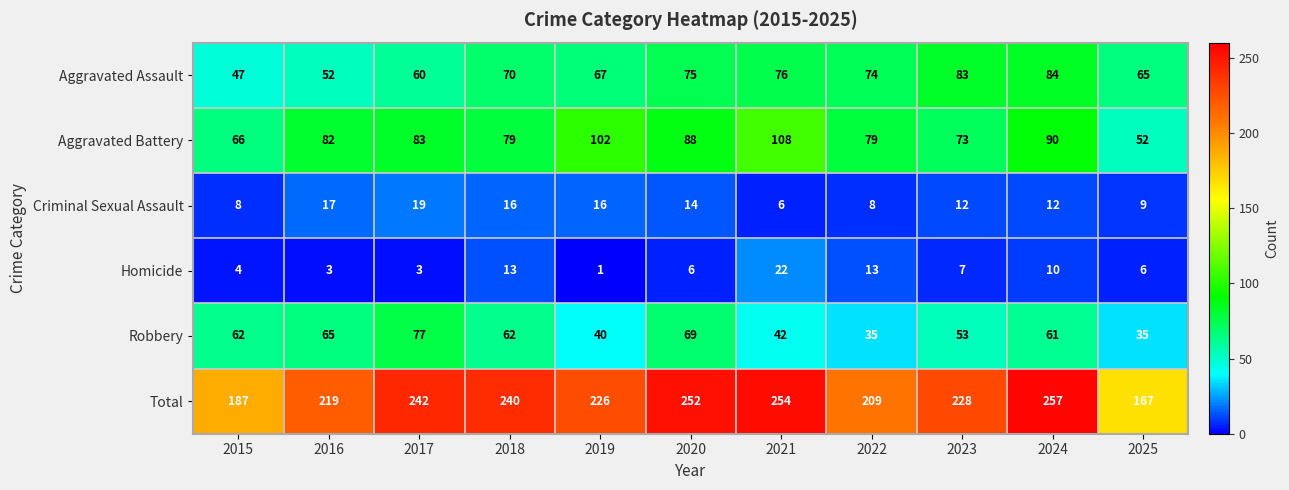

At how many categories does at least one series exceed 239?

5